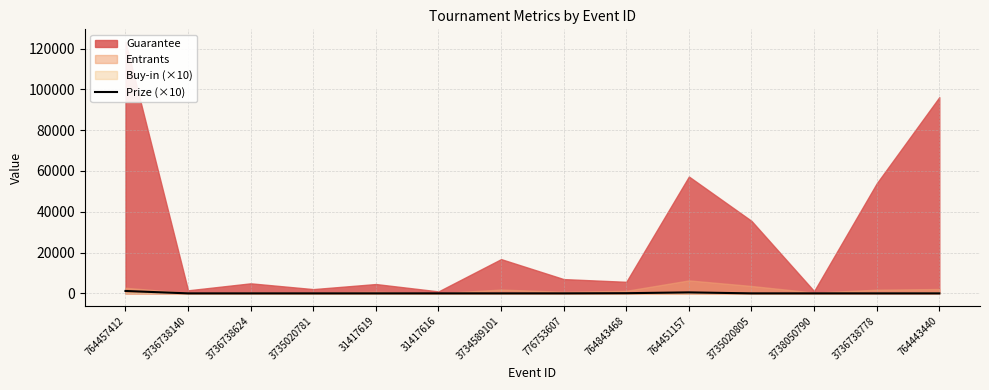

The Prize (×10) series shows 0.0 at 3735020781. True or false?

True